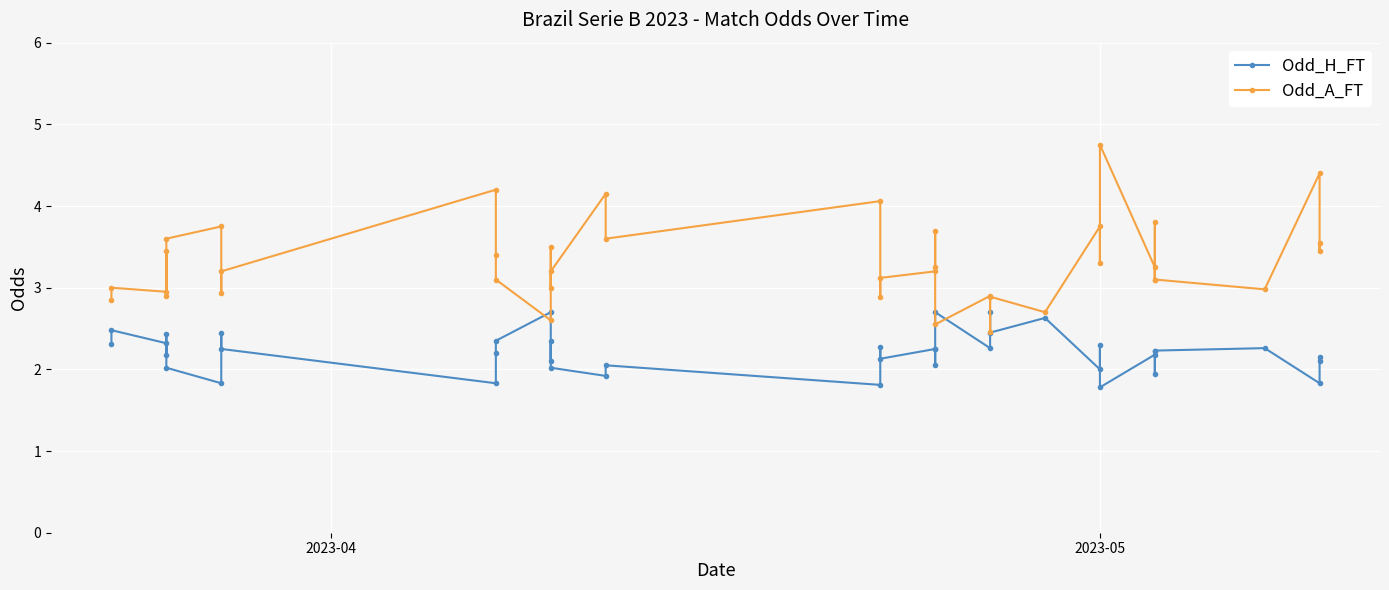

Which series has the largest range (max minus min)?

Odd_A_FT